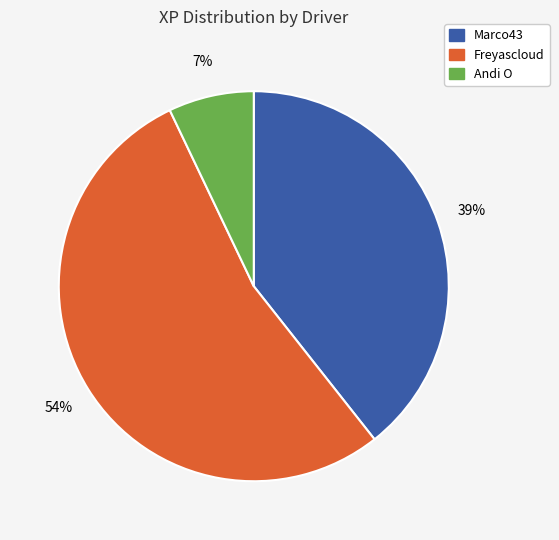

What is the ratio of the value at Marco43 to the value at Andi O?

5.6